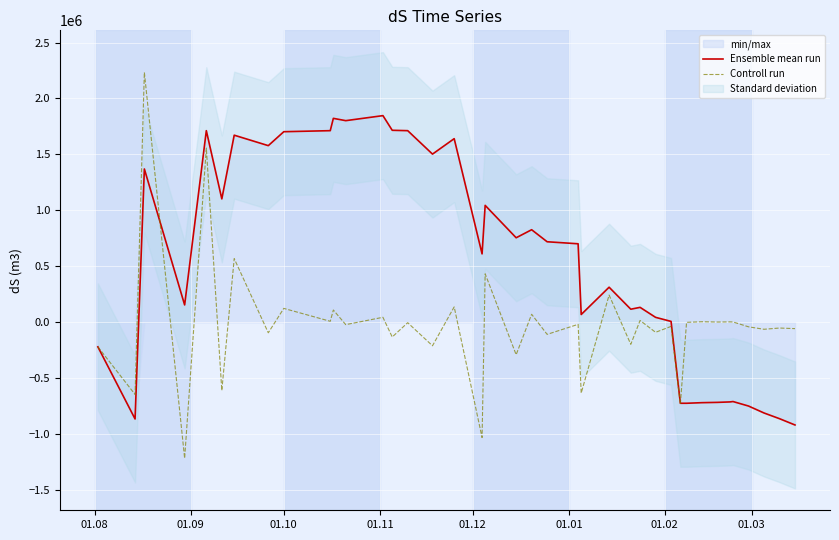

List the series in order of their overall mean, lowest first.

Controll run, Ensemble mean run